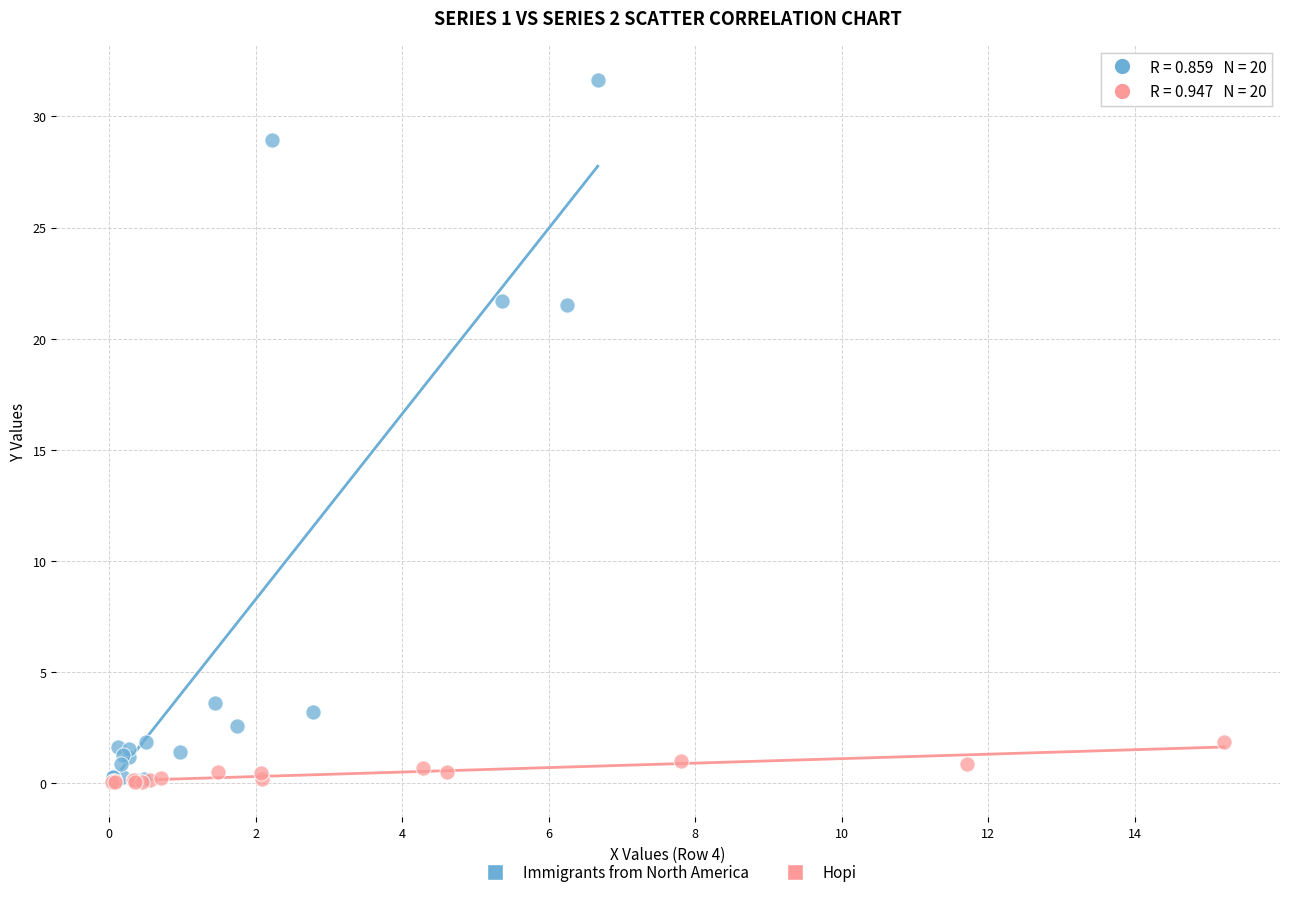

Which series has the widest spread of Y values?

Immigrants from North America